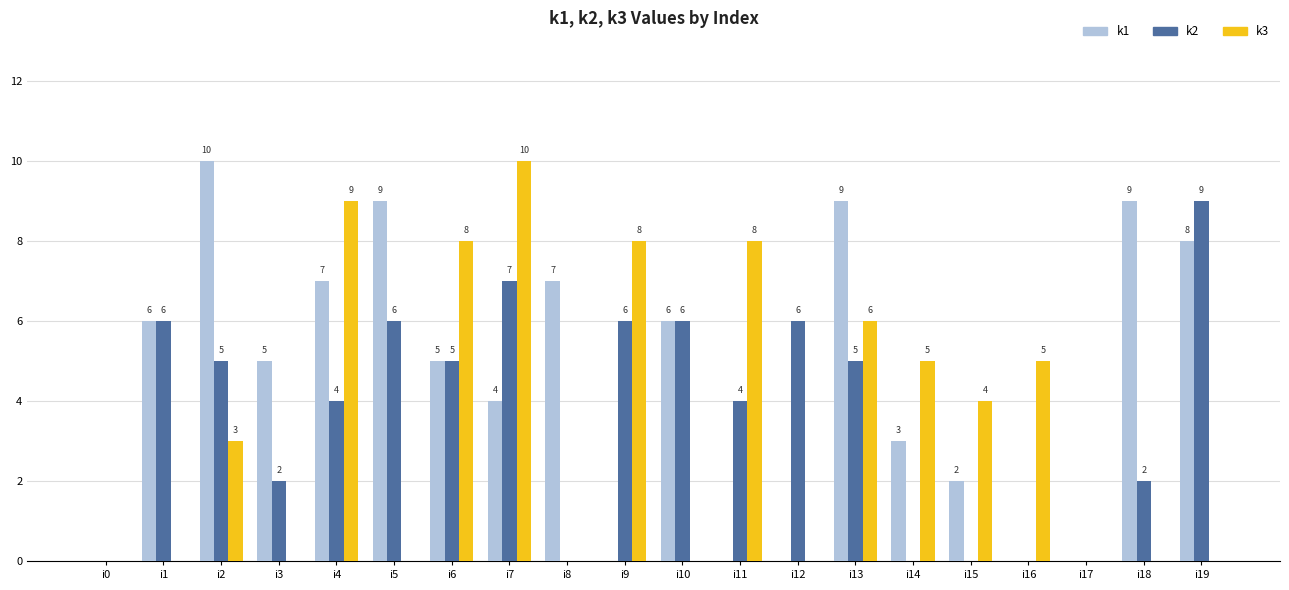

The value of k3 at i6 is 8. True or false?

True